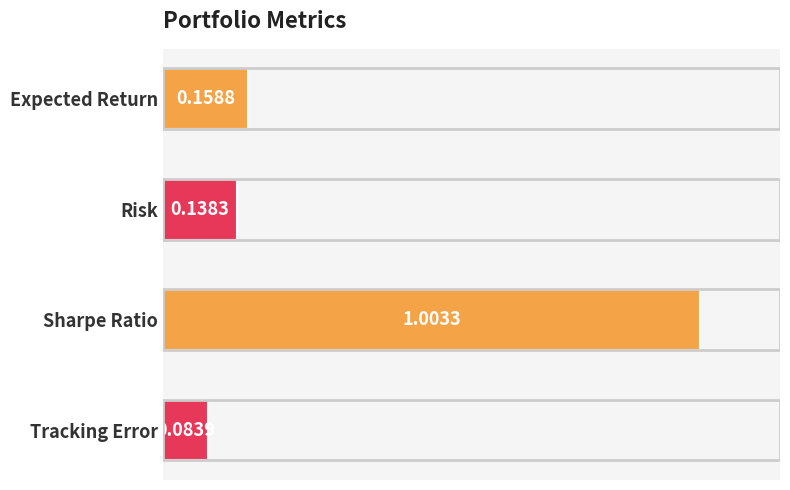

Rank the categories by value from lowest to highest.

Tracking Error, Risk, Expected Return, Sharpe Ratio